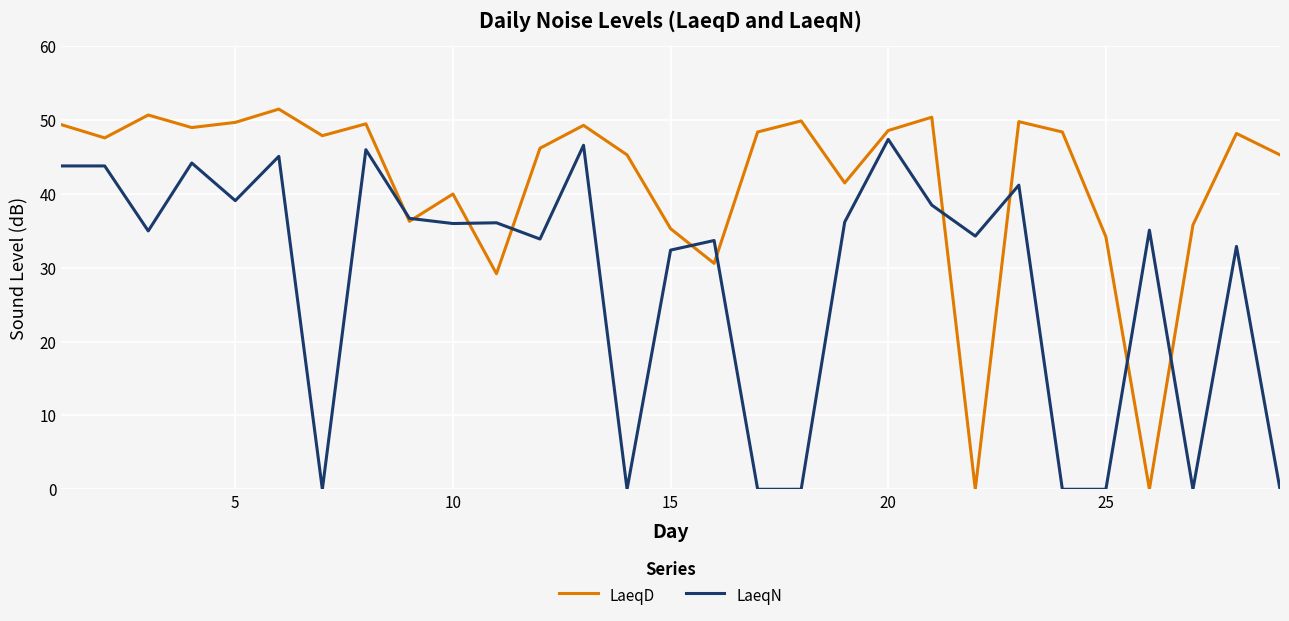

What is the maximum value shown in the chart?

51.5